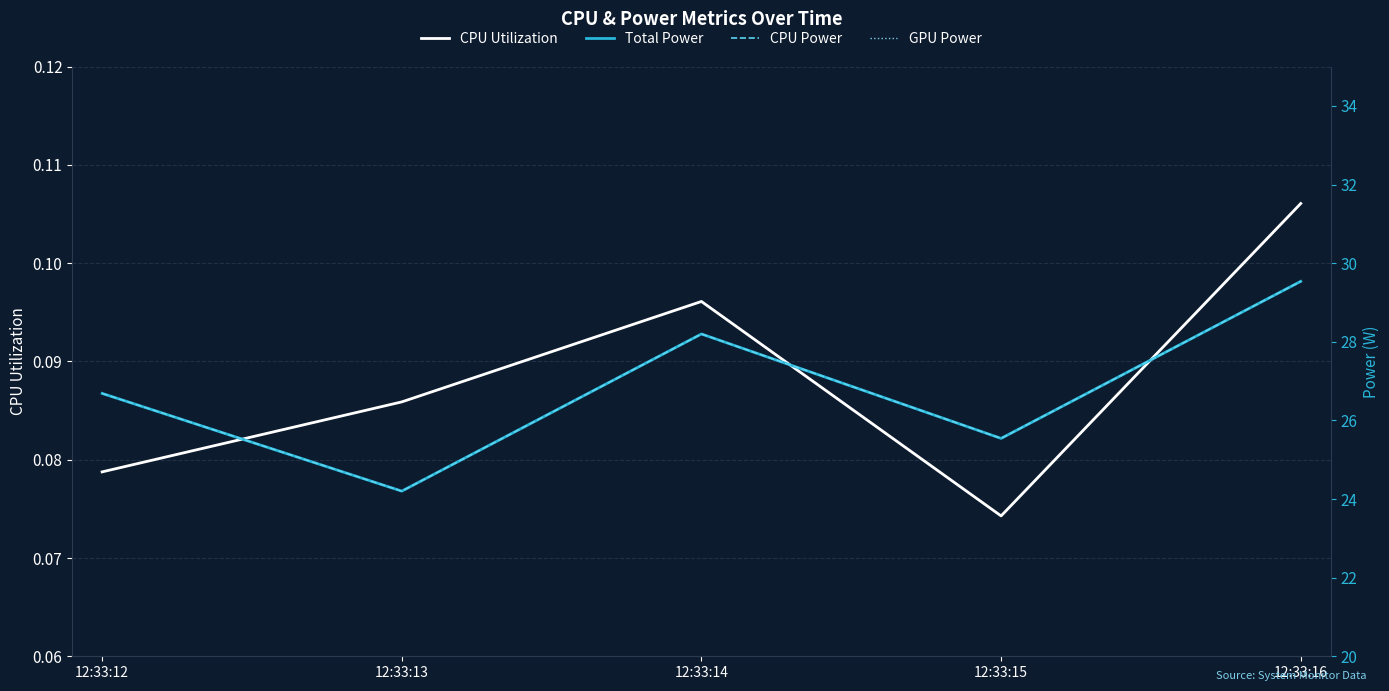

Which category has the highest value in the CPU Power series?

12:33:16